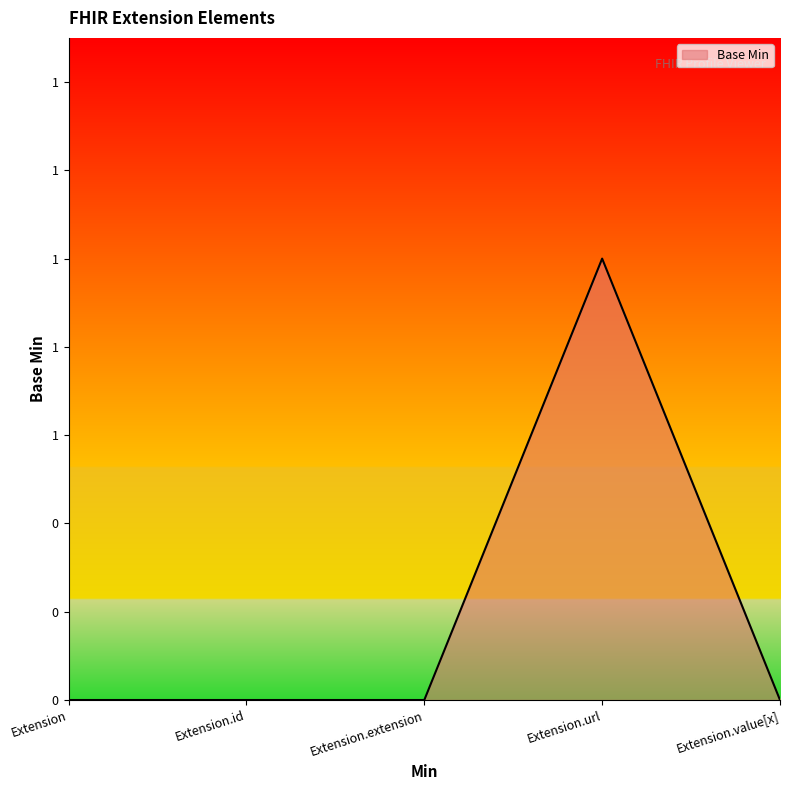

Rank the categories by value from highest to lowest.

Extension.url, Extension, Extension.id, Extension.extension, Extension.value[x]